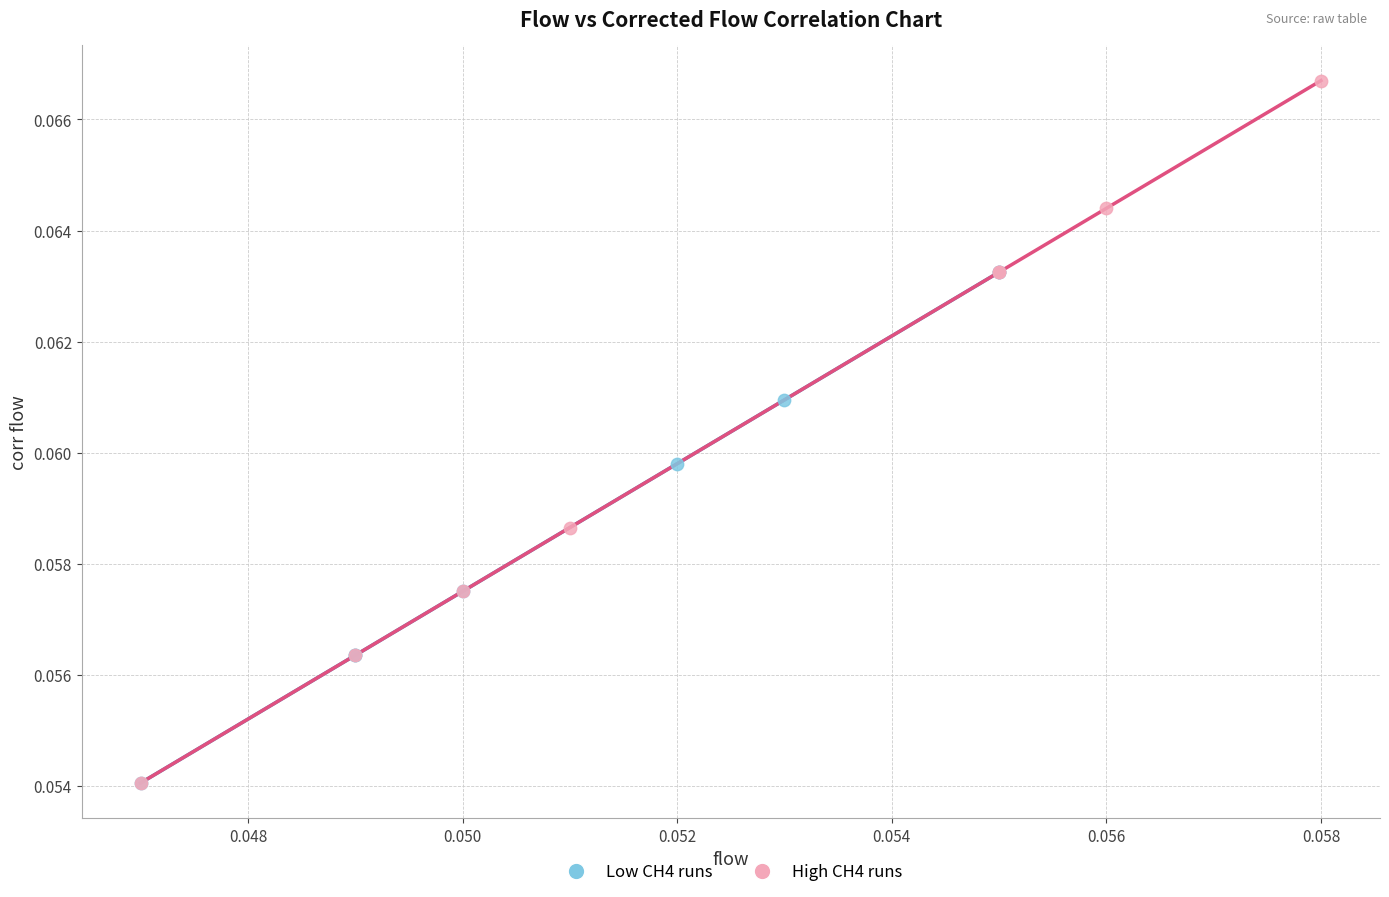

Which series contains the highest Y value?

High CH4 runs